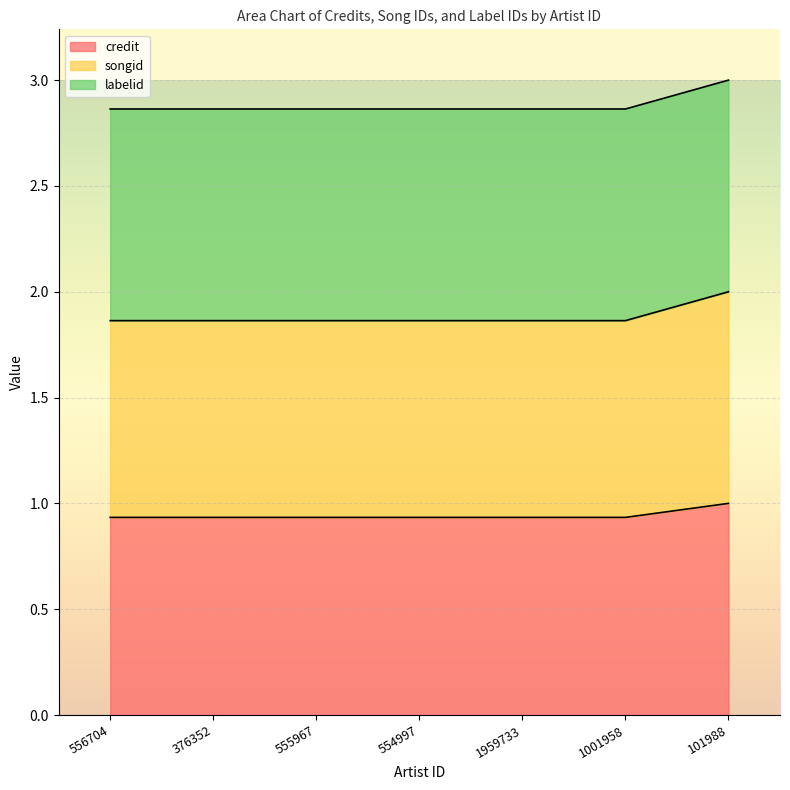

What position from the right is 1959733?

3